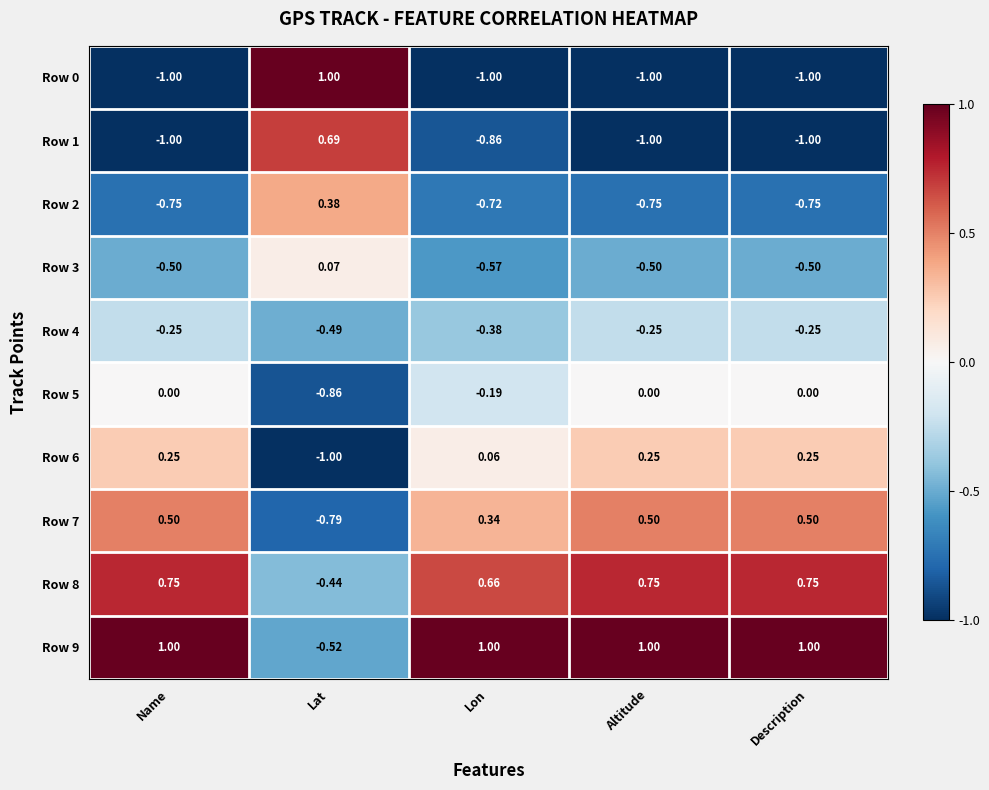

At which label is Row 2 closest to 0?

Lat